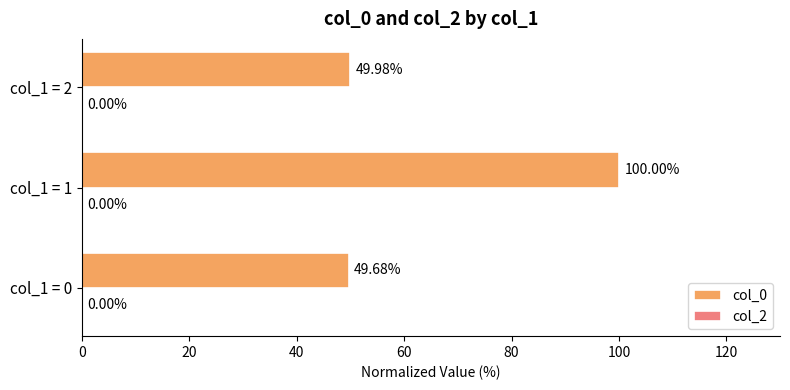

Between col_1 = 2 and col_1 = 1, which is larger?

col_1 = 1